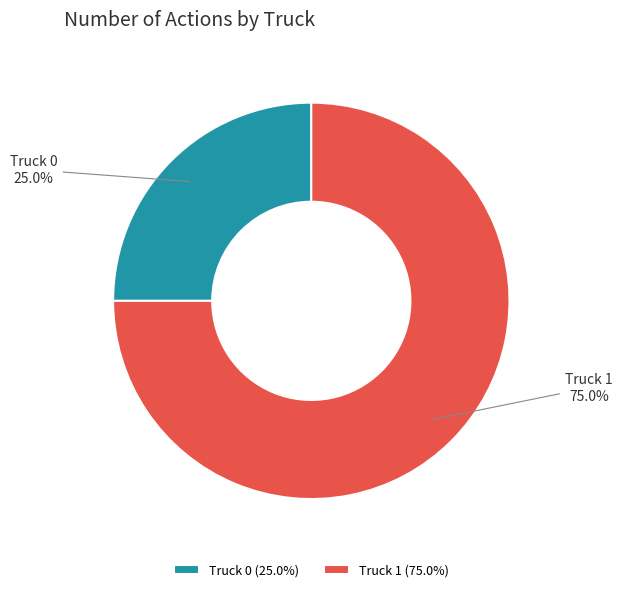

Which slice is the smallest?

Truck 0